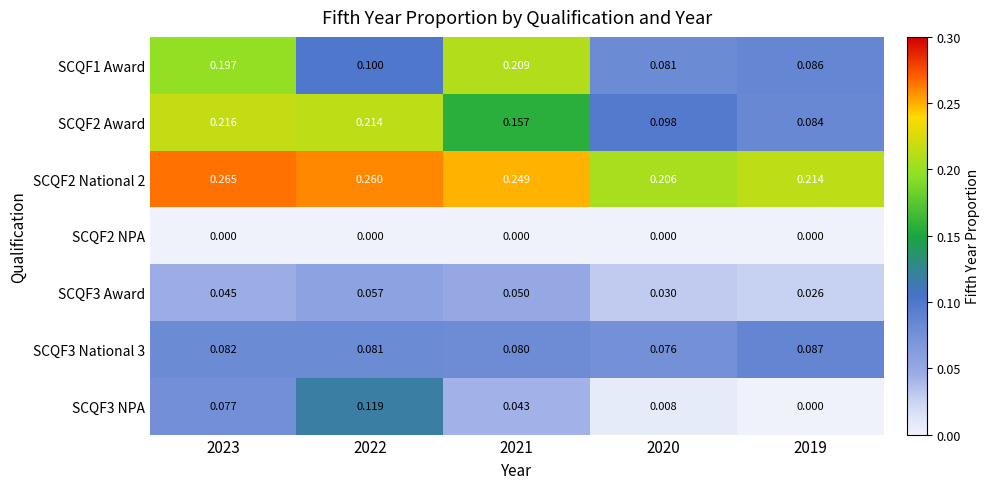

Rank the series by their maximum value, from highest to lowest.

SCQF2 National 2, SCQF2 Award, SCQF1 Award, SCQF3 NPA, SCQF3 National 3, SCQF3 Award, SCQF2 NPA